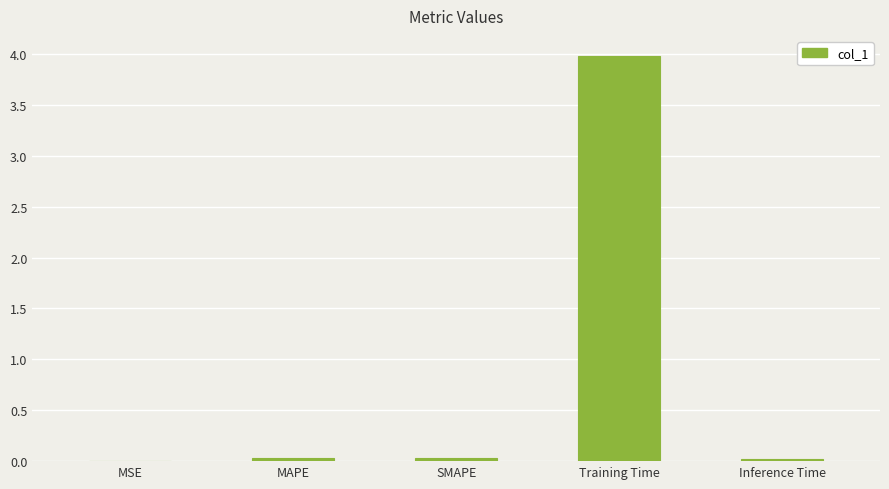

Which has a higher value, Training Time or Inference Time?

Training Time